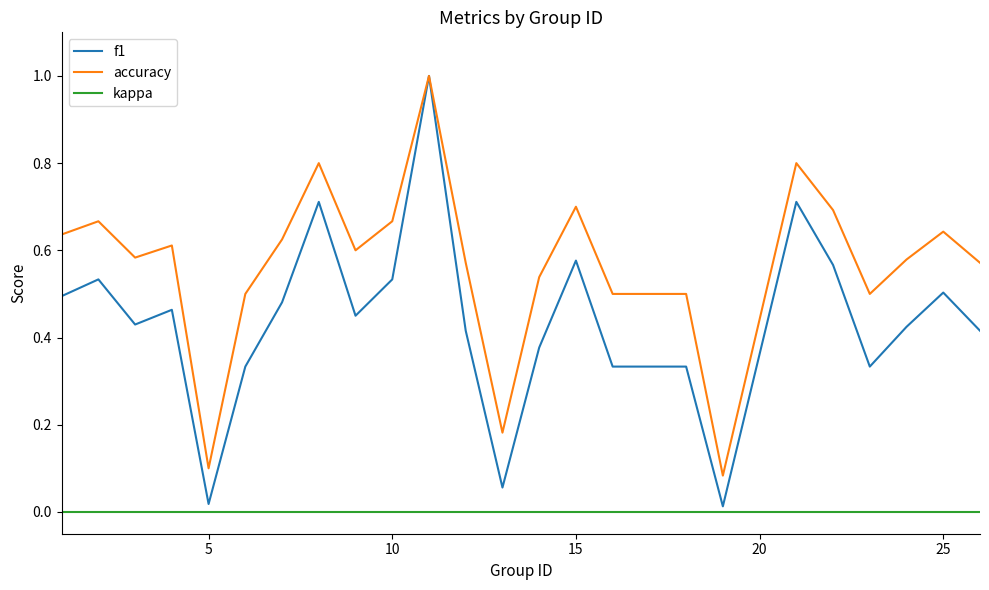

Which series has the largest total across all categories?

accuracy